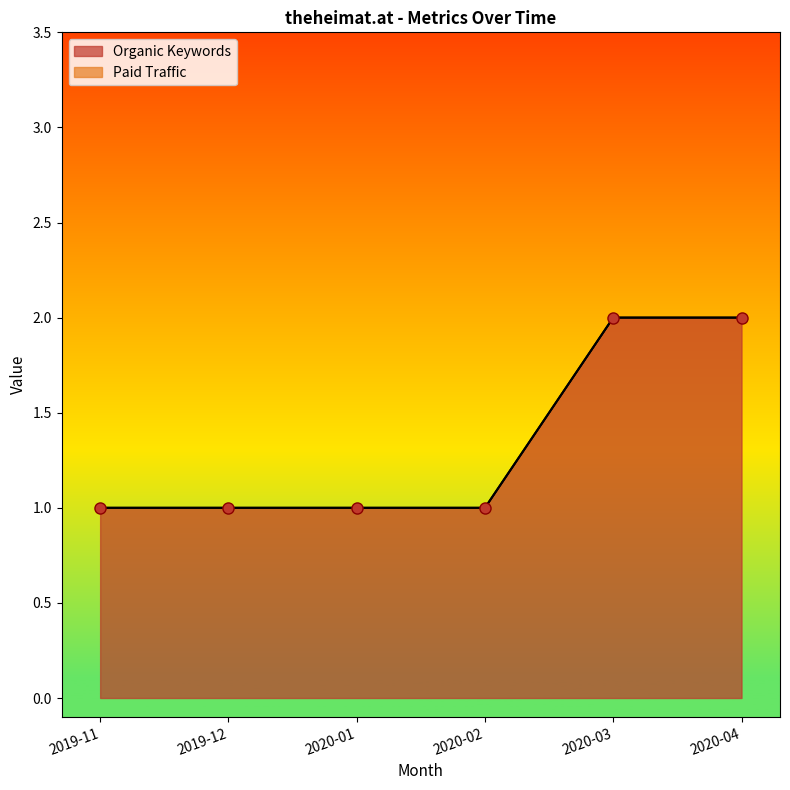

Which series has the largest range (max minus min)?

Organic Keywords